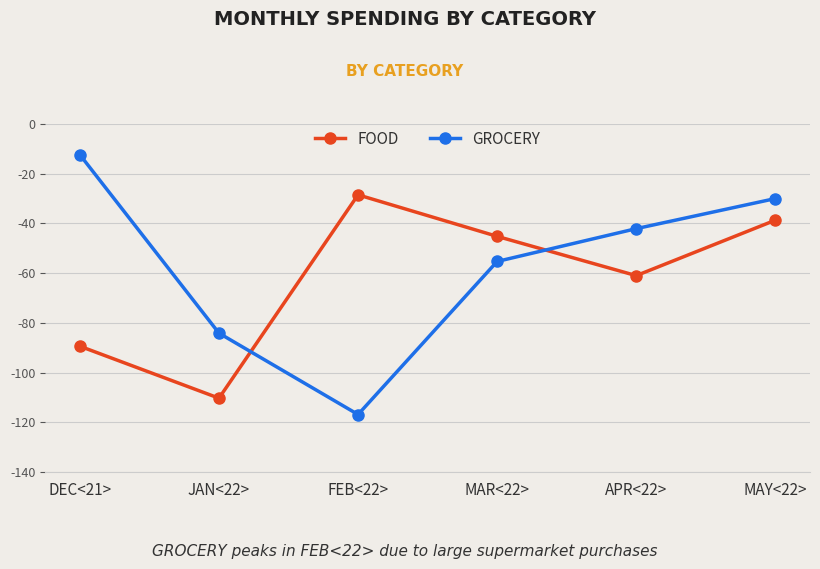

What is the difference between the maximum and minimum values in the FOOD series?

81.8